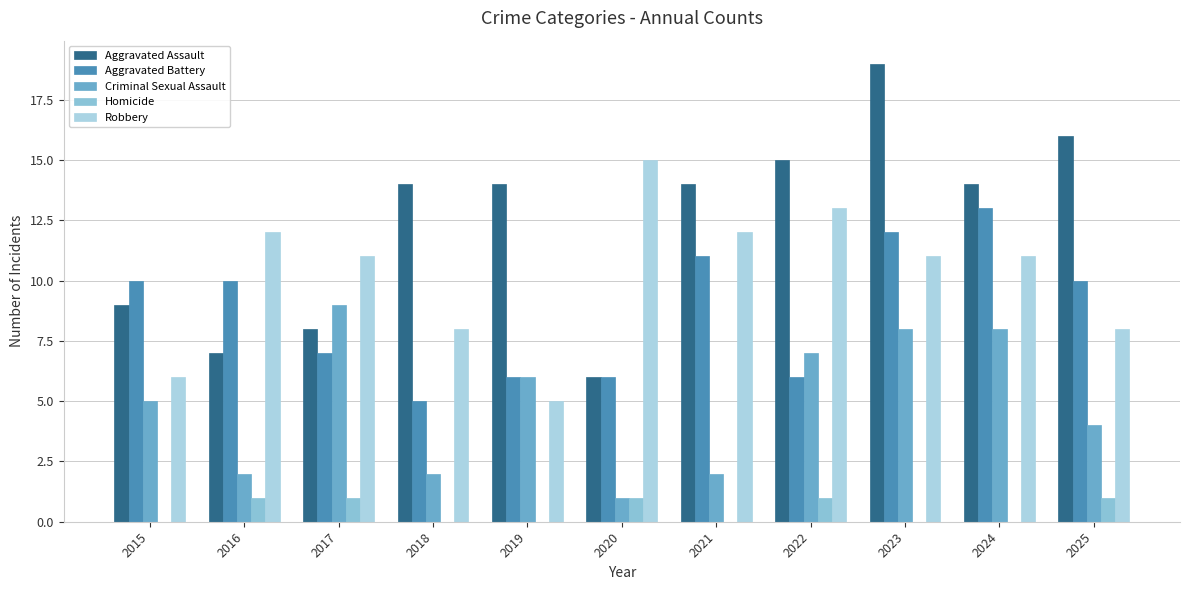

How many groups of bars are there?

11